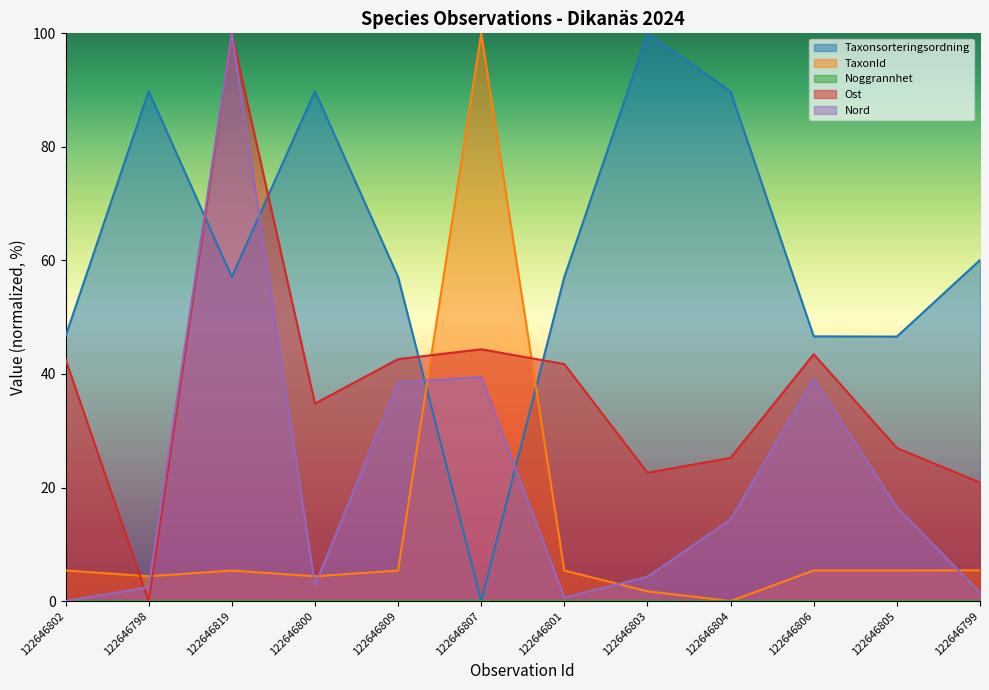

Does the chart display data point markers on the line(s)?

No